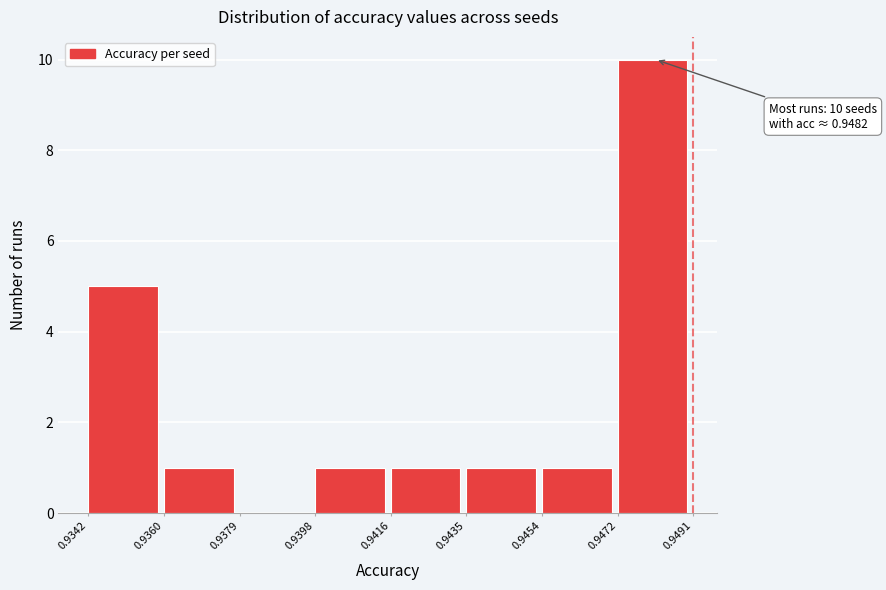

Over which range of the x-axis is the bar tallest?

0.9472 to 0.9491